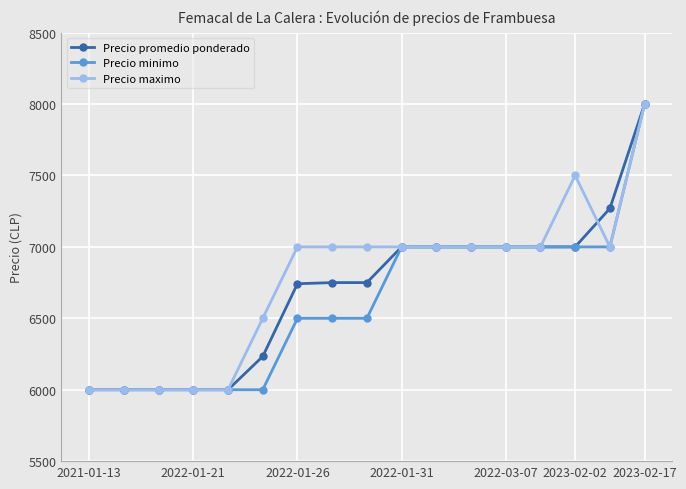

What is the value of the Precio minimo point at the 10th from the left?

7000